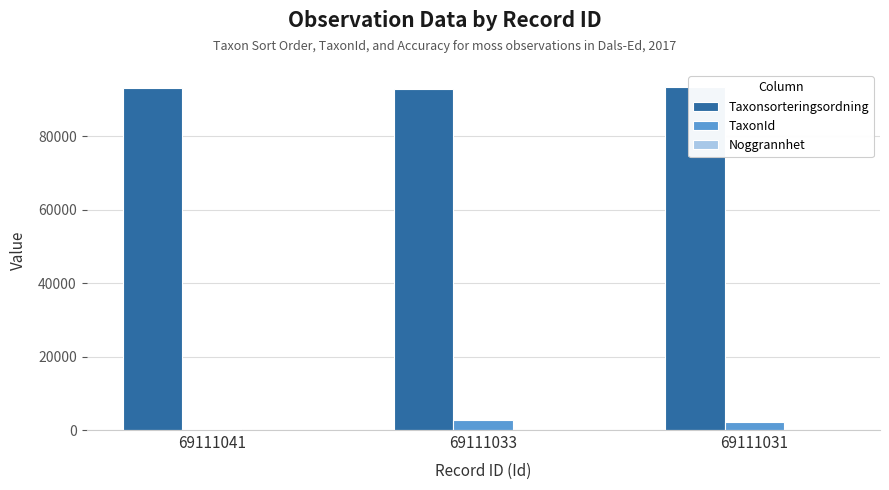

How many data points does each series have?

3